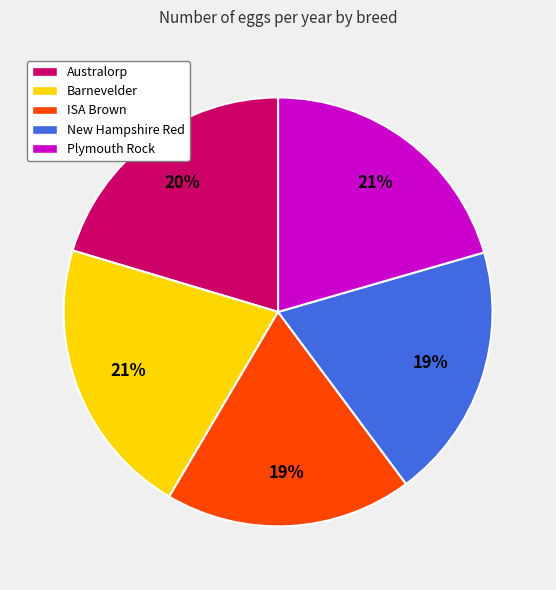

Is Plymouth Rock the majority of the pie?

No